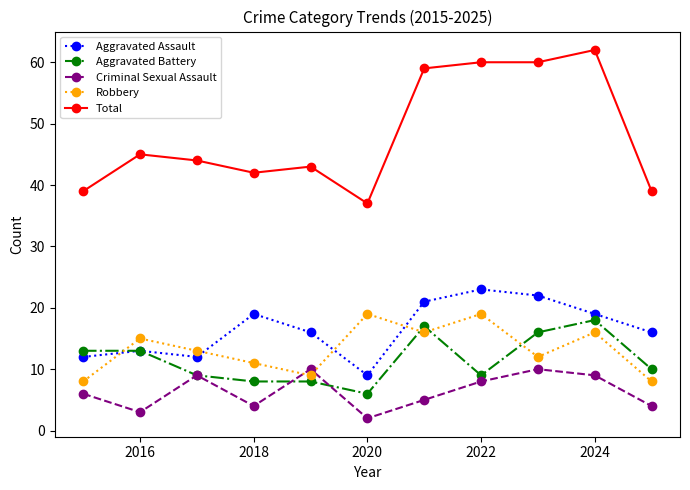

Which series has the largest total across all categories?

Total